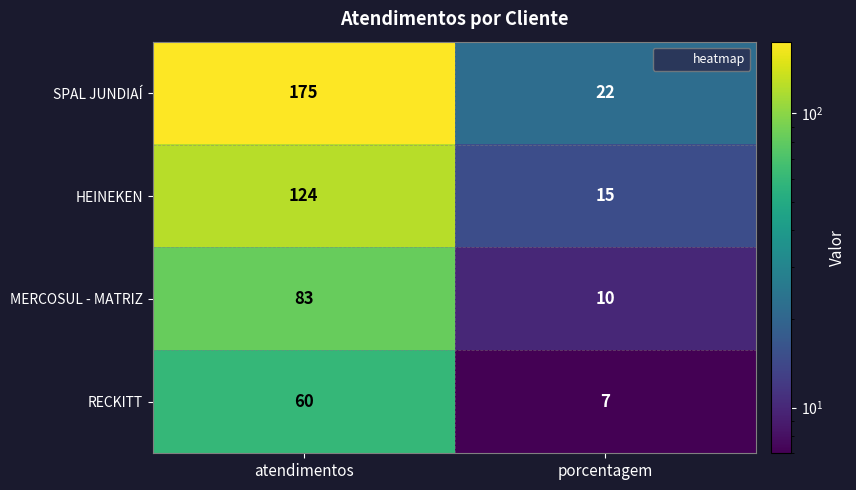

At which label is HEINEKEN closest to 69?

porcentagem